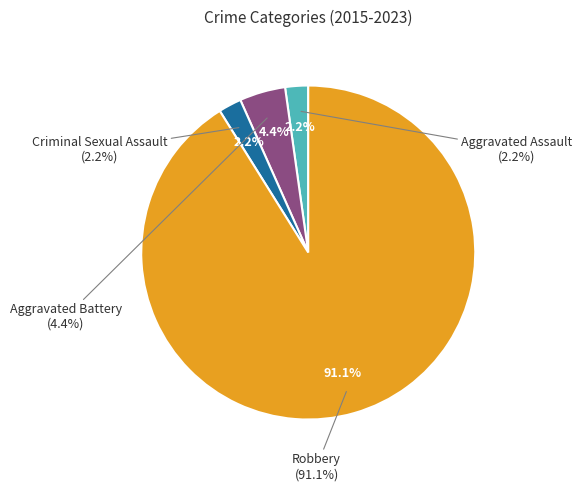

Rank the categories by value from lowest to highest.

Aggravated Assault, Criminal Sexual Assault, Aggravated Battery, Robbery